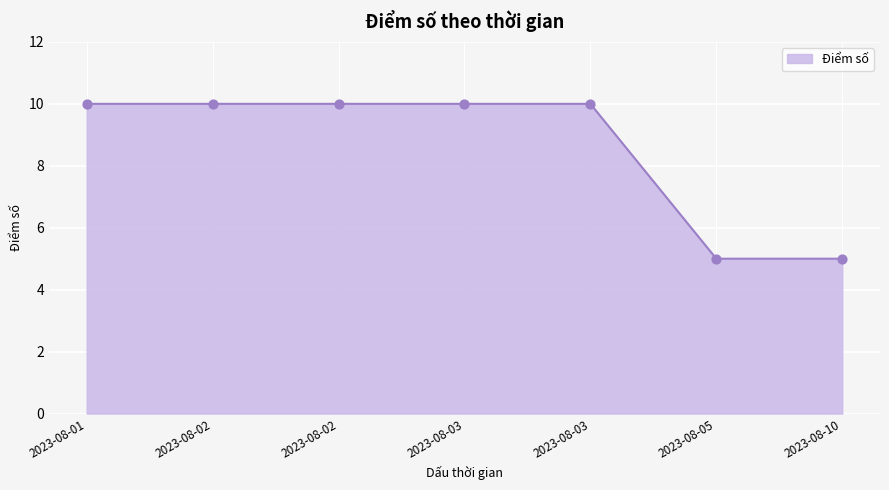

What is the change in value from 2023-08-03 to 2023-08-10?

-5